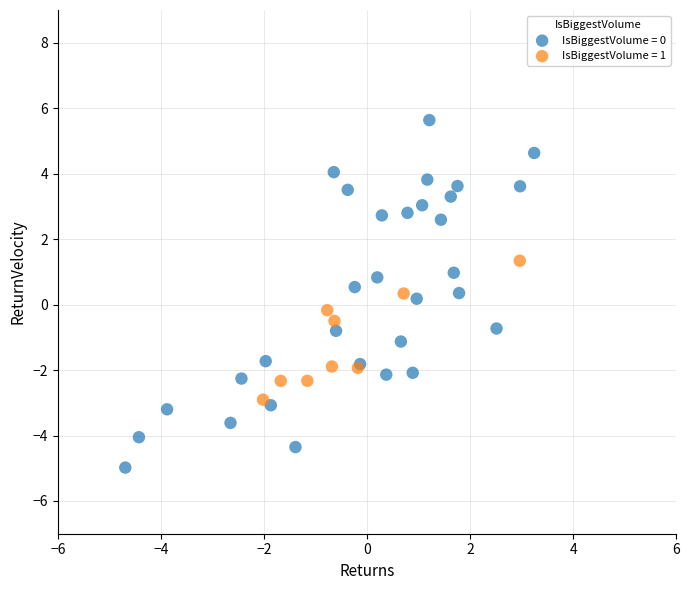

Which series has the widest spread of Y values?

IsBiggestVolume = 0